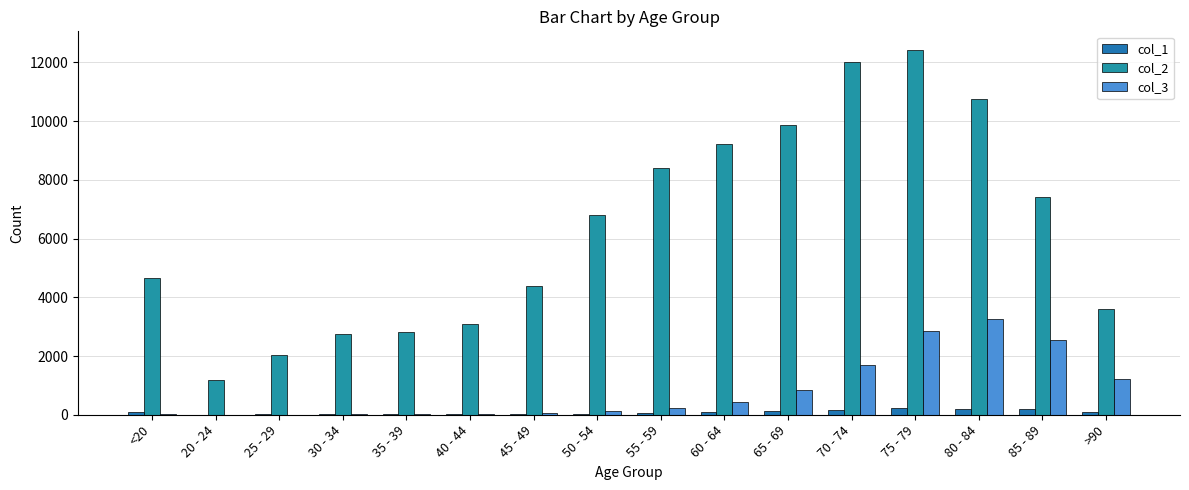

How many groups of bars are there?

16